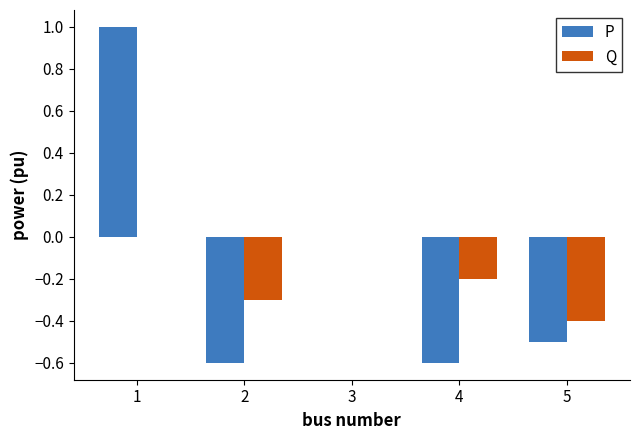

Which series has the largest total across all categories?

P